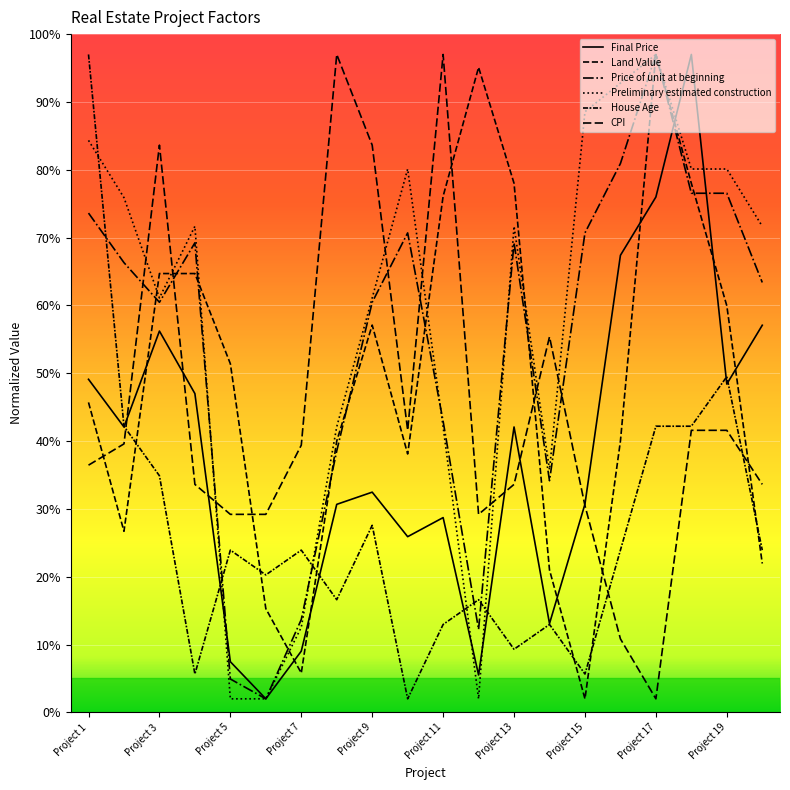

How many times do Preliminary estimated construction and Land Value cross each other?

6